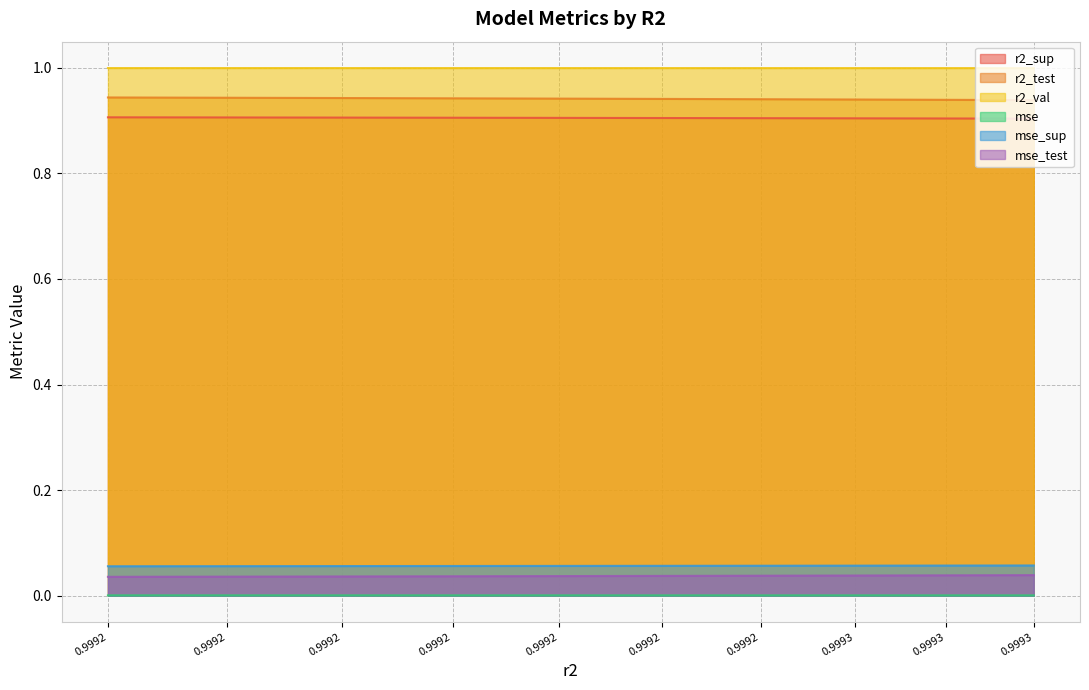

True or false: r2_sup and mse_test intersect in this chart.

False